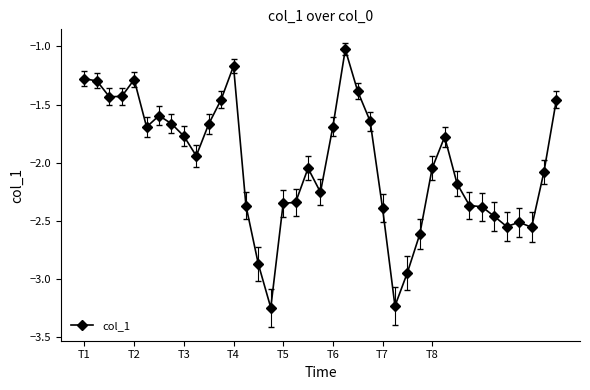

True or false: the data has more than 0 interior local peaks.

True